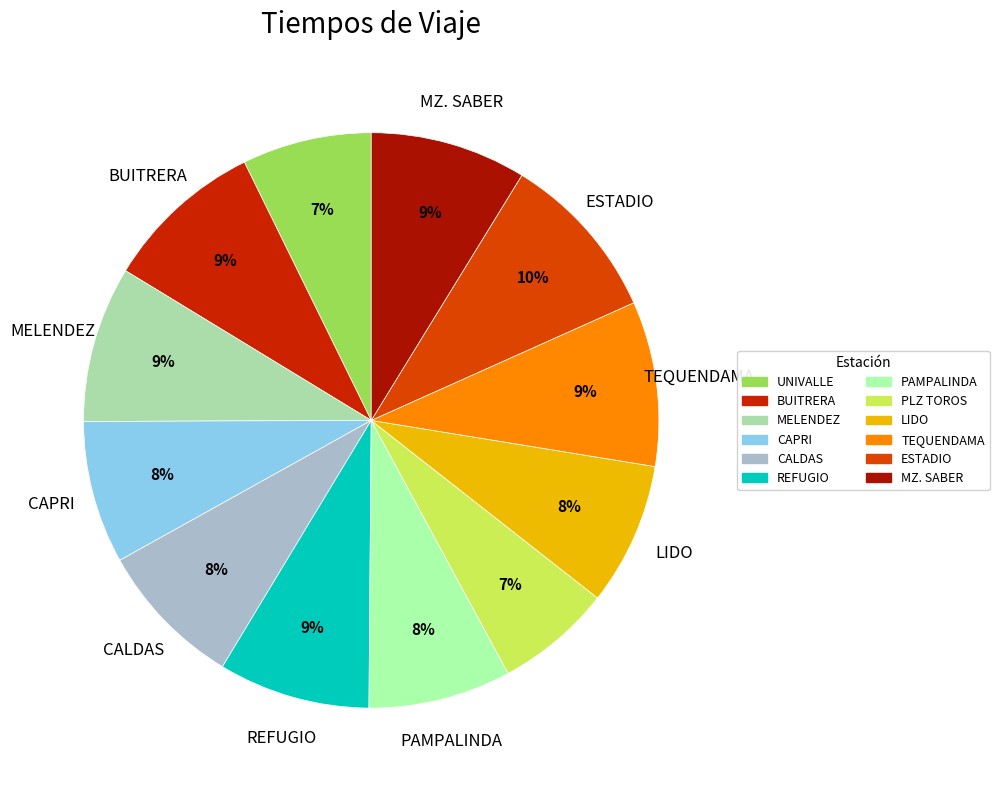

Which category has the biggest portion of the pie?

ESTADIO